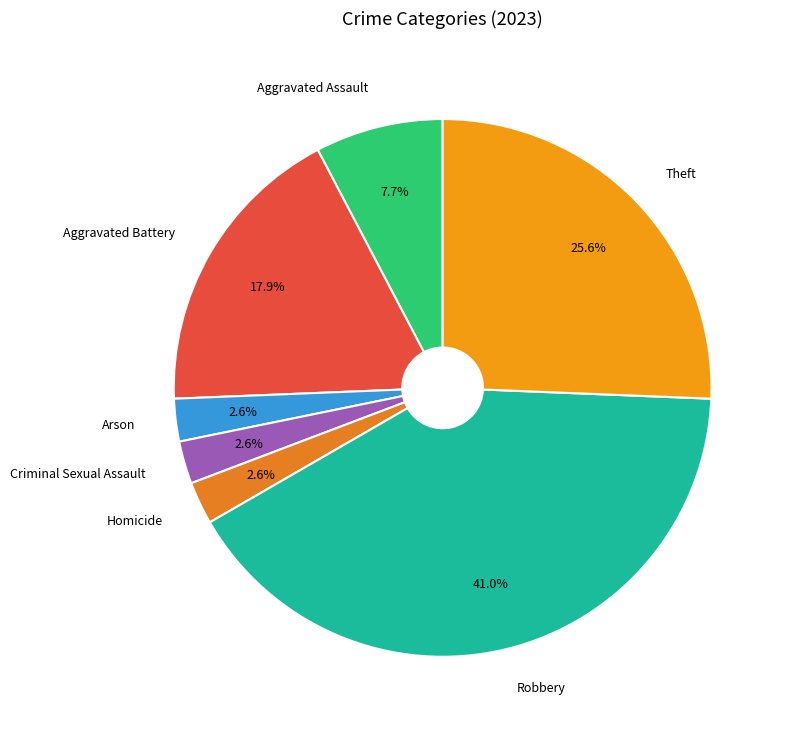

How many segments does this pie chart have?

7